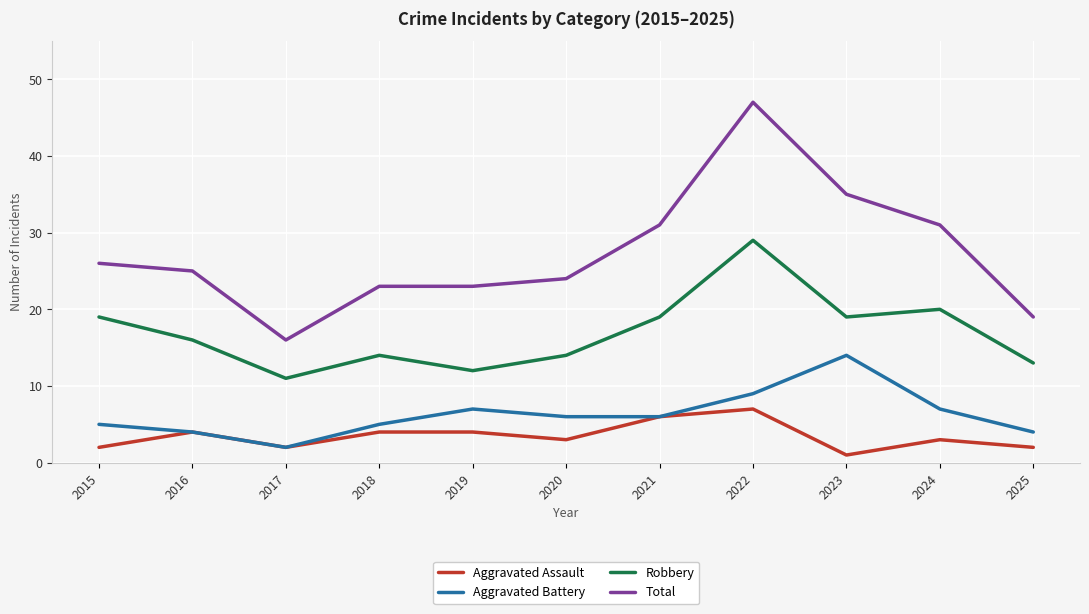

Reading right to left, what are all the values shown in this chart?

Aggravated Assault: 2025=2	2024=3	2023=1	2022=7	2021=6	2020=3	2019=4	2018=4	2017=2	2016=4	2015=2
Aggravated Battery: 2025=4	2024=7	2023=14	2022=9	2021=6	2020=6	2019=7	2018=5	2017=2	2016=4	2015=5
Robbery: 2025=13	2024=20	2023=19	2022=29	2021=19	2020=14	2019=12	2018=14	2017=11	2016=16	2015=19
Total: 2025=19	2024=31	2023=35	2022=47	2021=31	2020=24	2019=23	2018=23	2017=16	2016=25	2015=26